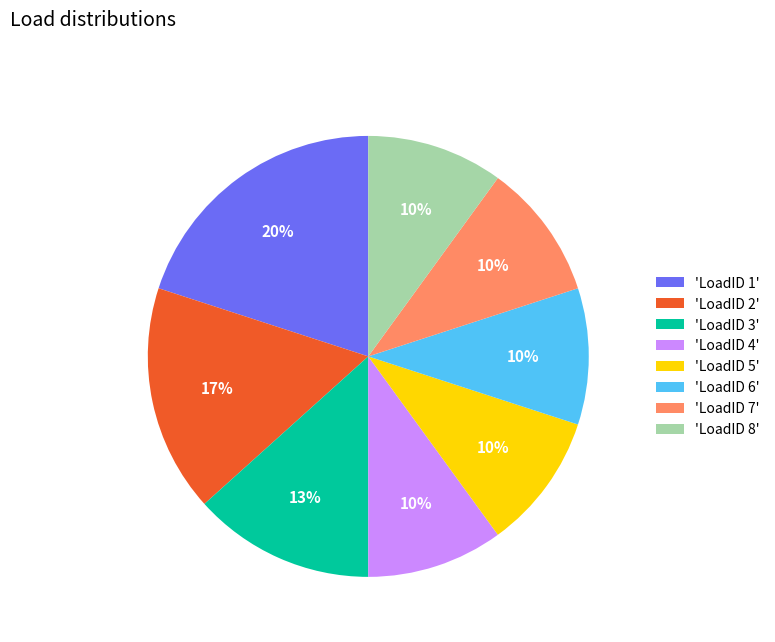

What percentage is the 'LoadID 6' slice, to the nearest percent?

10%